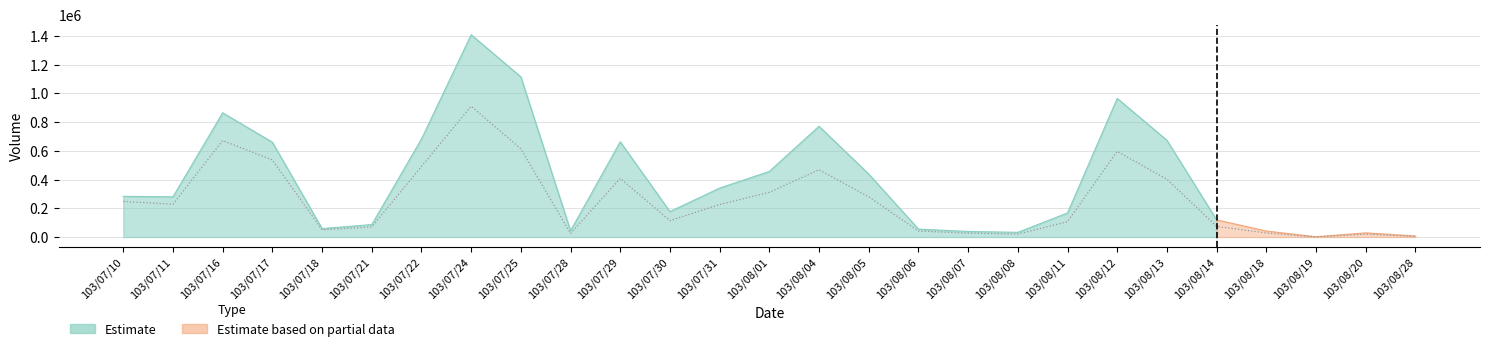

At which category does the data reach its first local peak?

103/07/16